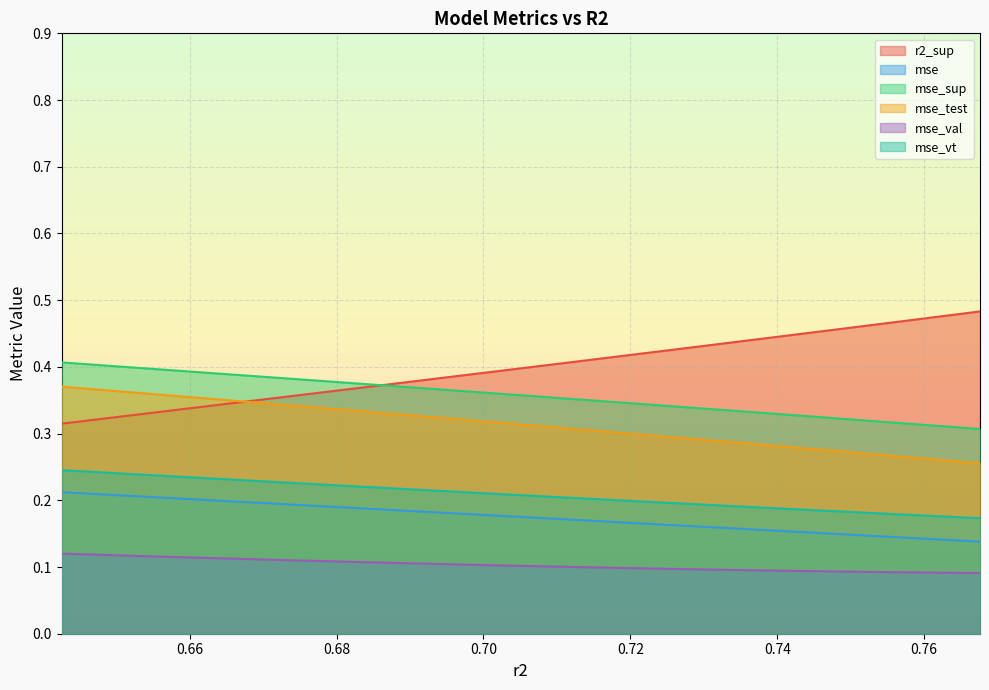

What is the minimum value shown in the chart?

0.1